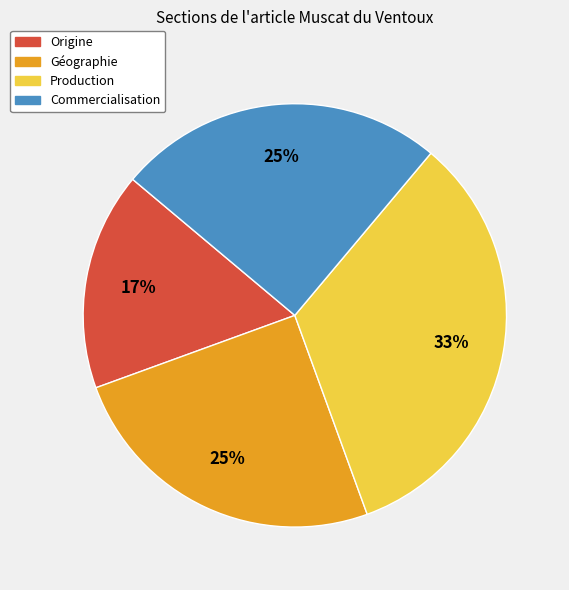

Is there a majority slice in this chart?

No